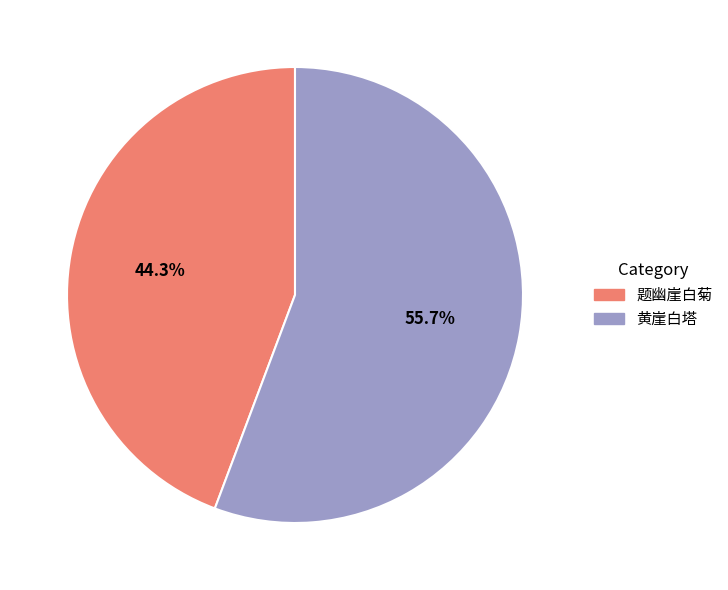

Approximately how many times larger is the value at 黄崖白塔 compared to 题幽崖白菊?

1.3